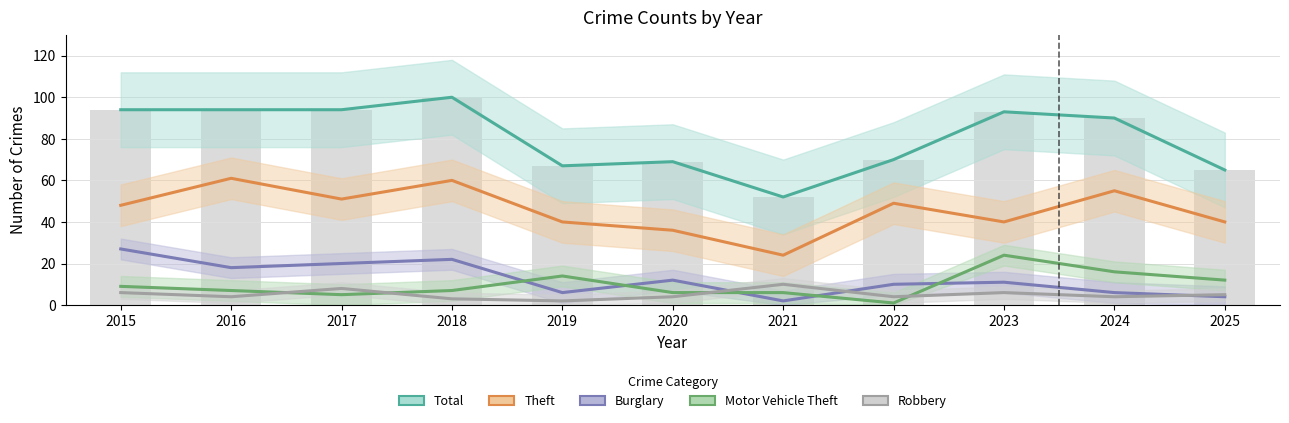

Is the value of Motor Vehicle Theft at 2016 greater than the value of Total at 2023?

No